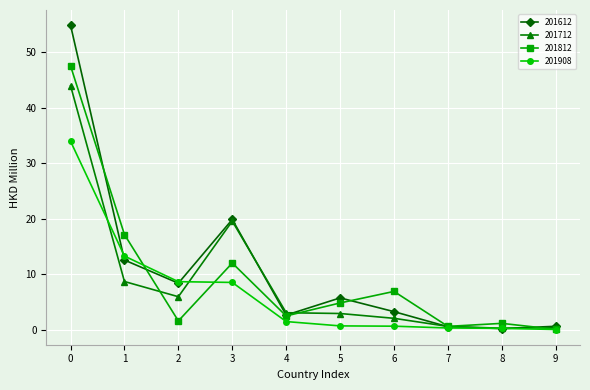

Rank the series by their maximum value, from highest to lowest.

201612, 201812, 201712, 201908